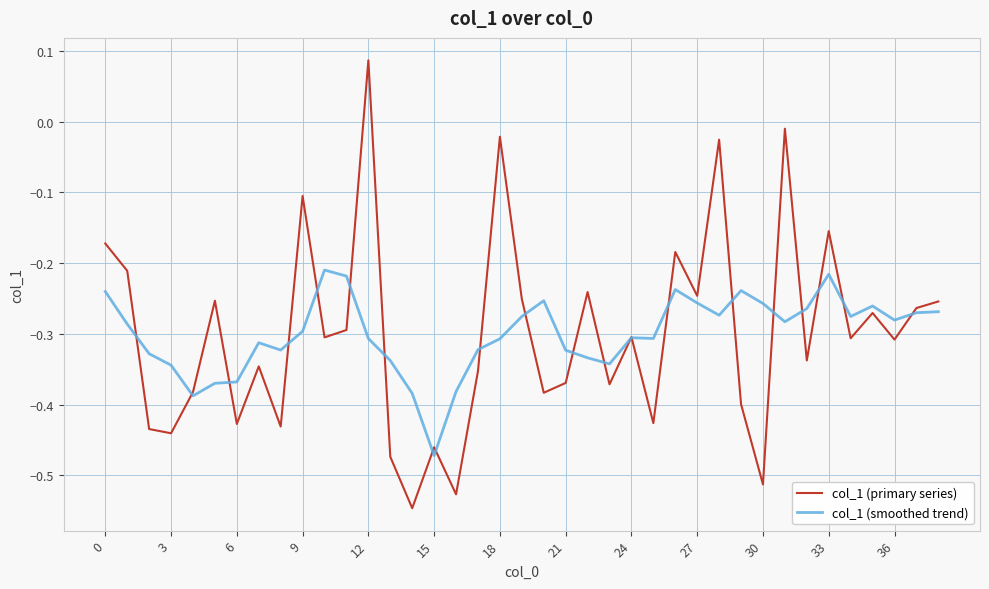

Which series has the widest spread of values?

col_1 (primary series)